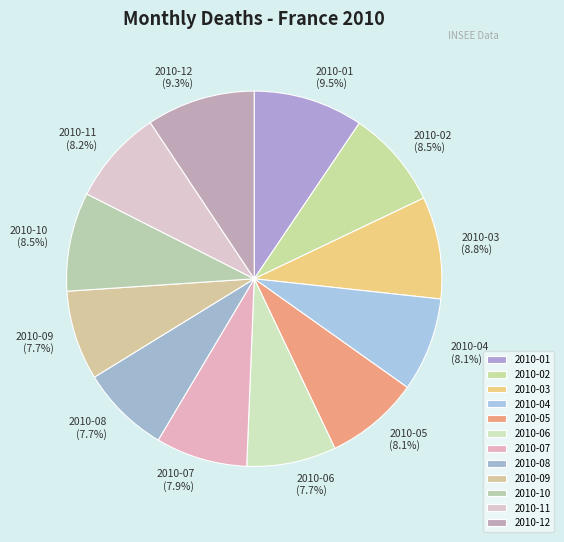

Does 2010-12 account for over 50% of the chart?

No